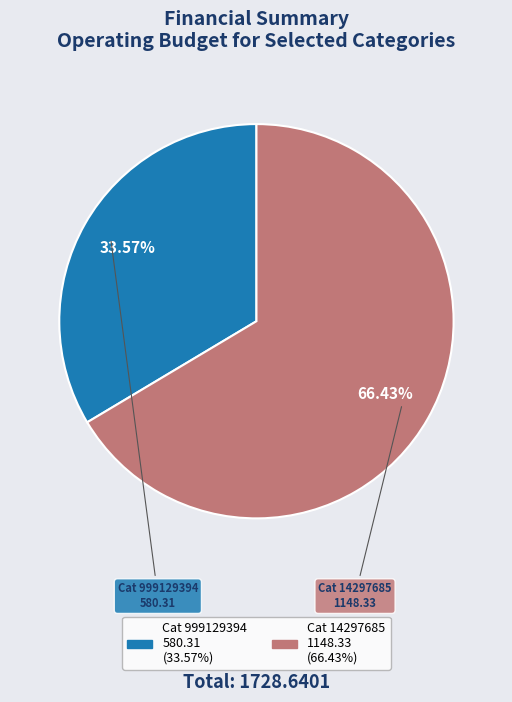

To the nearest percent, what is the average slice percentage?

50%